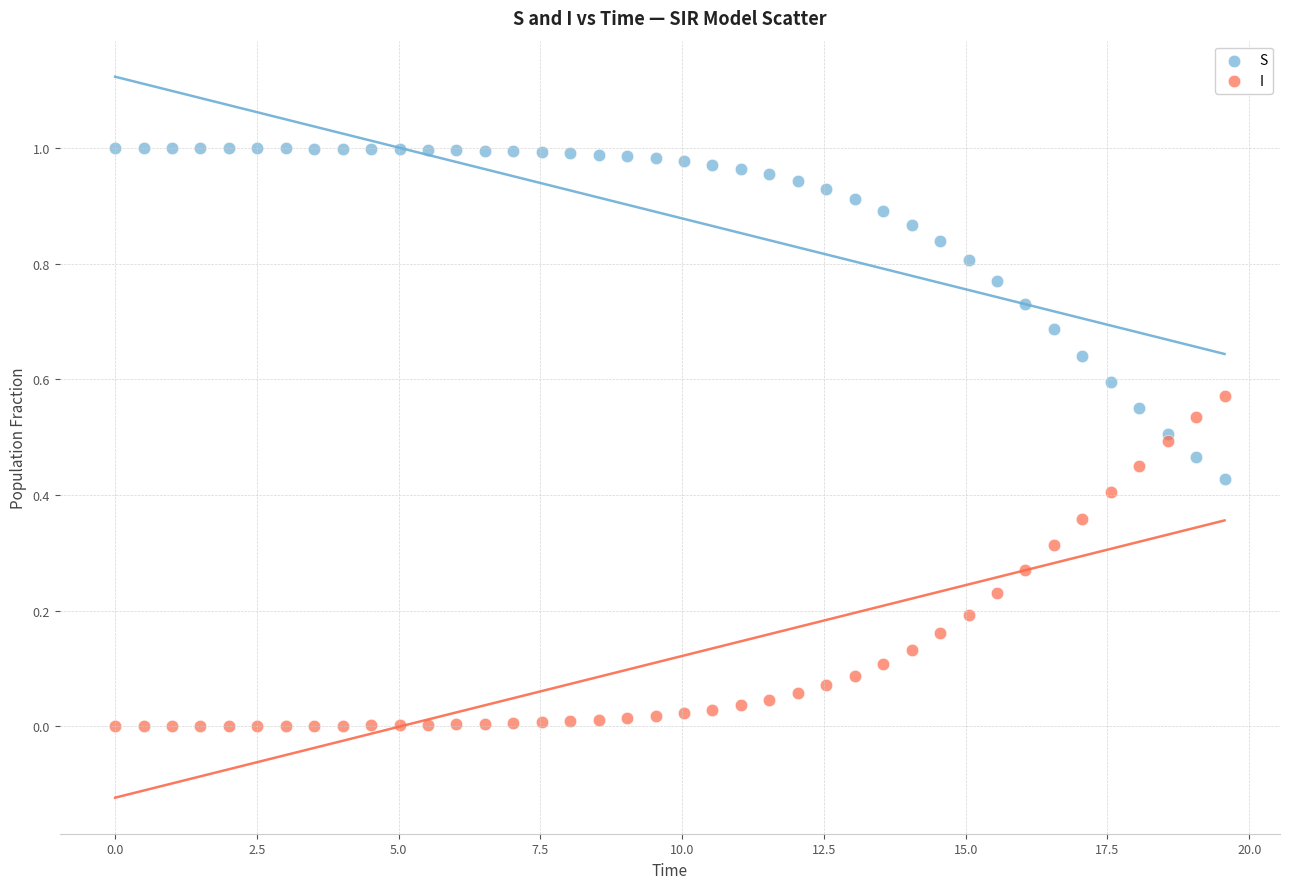

Which series reaches the maximum Y coordinate?

S